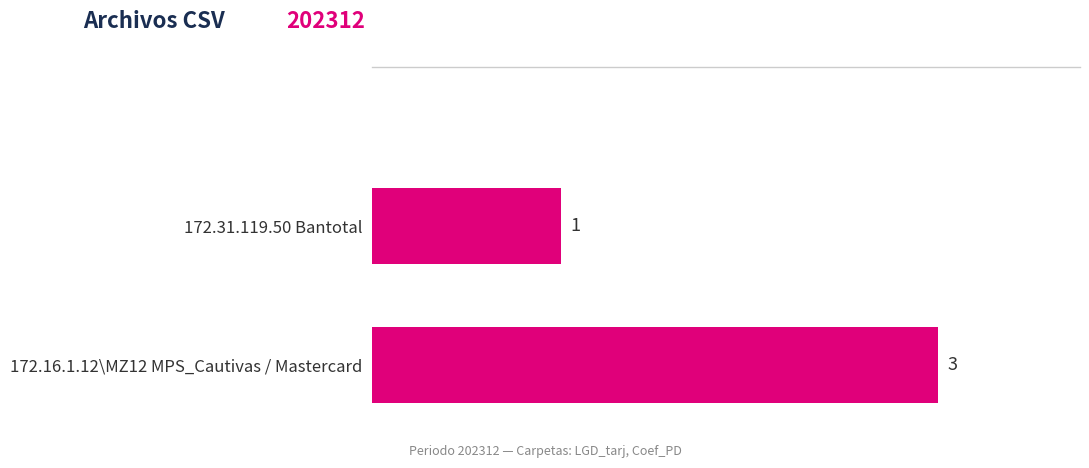

The chart shows a value of 3 at 172.16.1.12\MZ12 MPS_Cautivas / Mastercard. True or false?

True